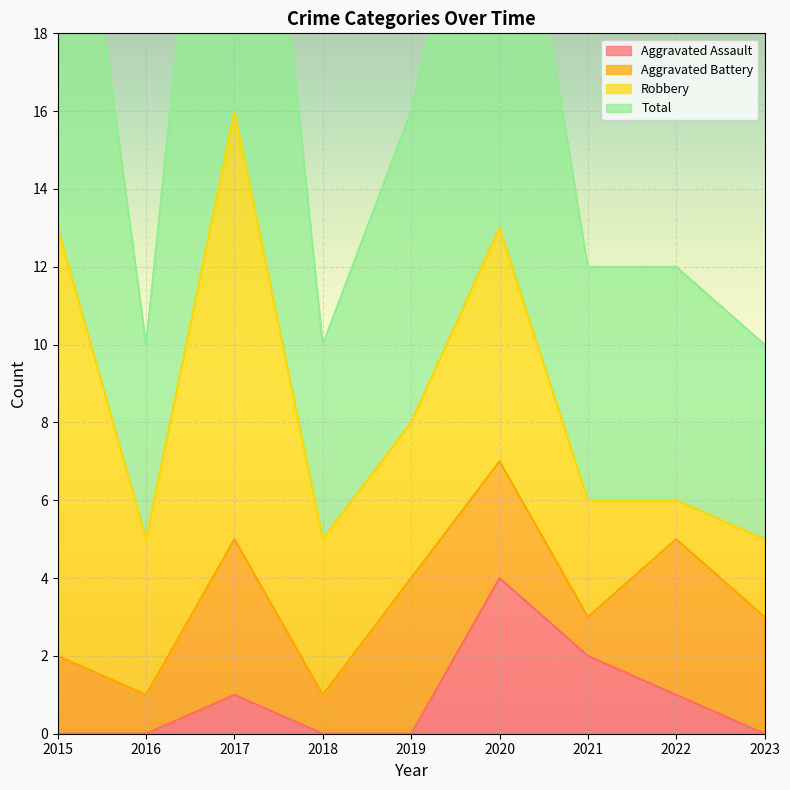

List the labels in order of Total value, smallest first.

2016, 2018, 2023, 2021, 2022, 2019, 2020, 2015, 2017